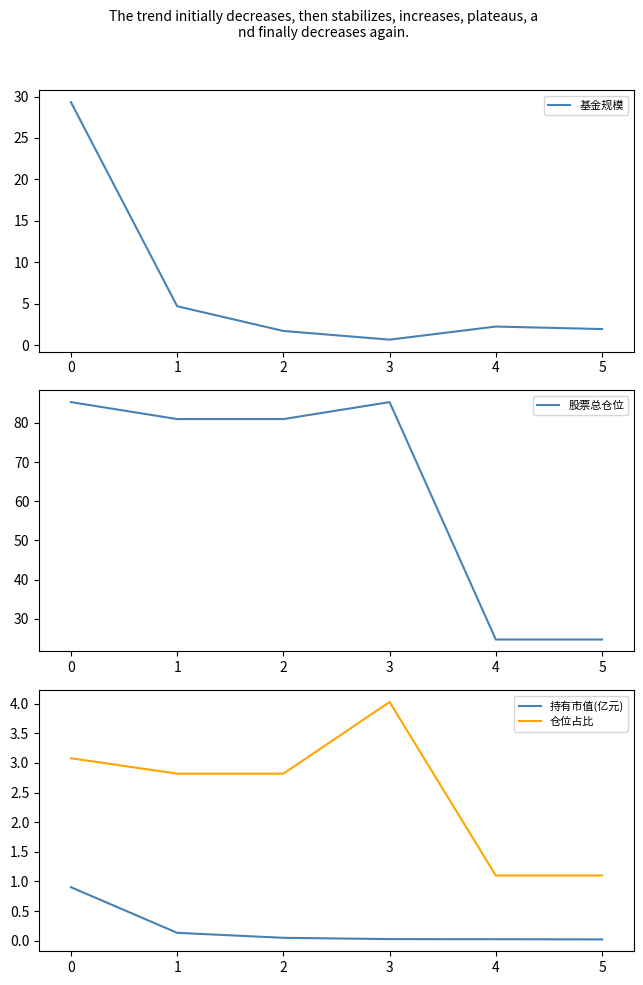

Which series has the widest spread of values?

股票总仓位